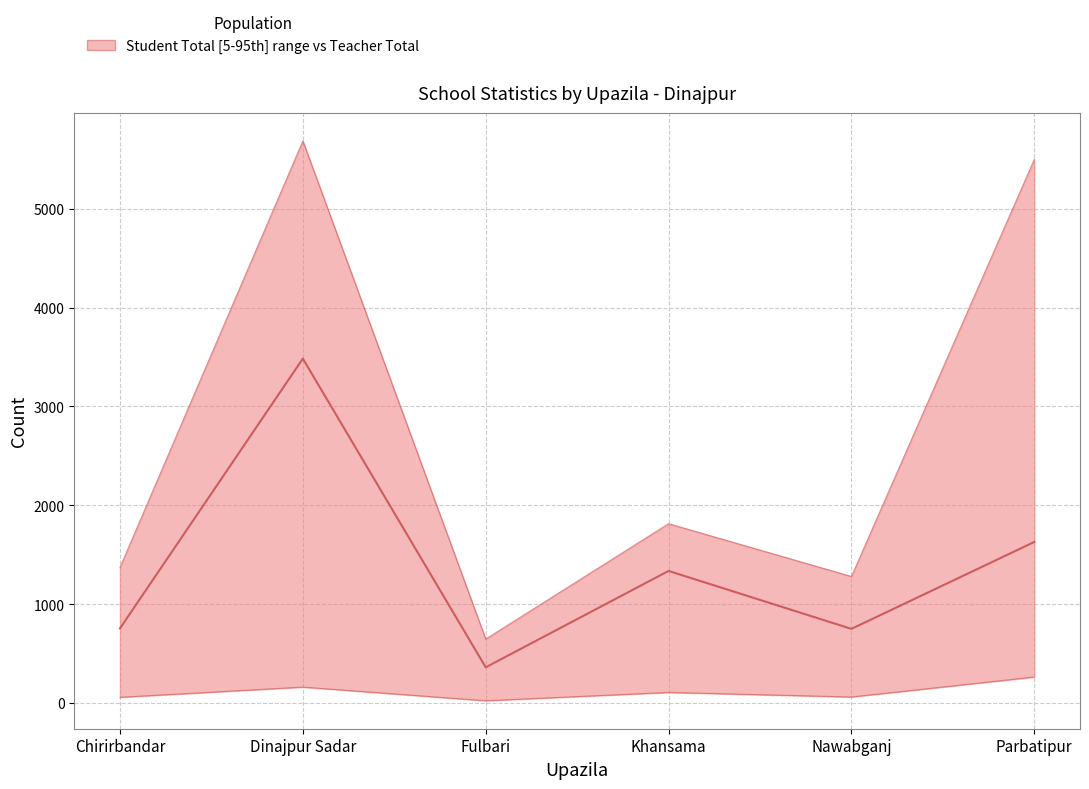

Where is the first local maximum?

Dinajpur Sadar